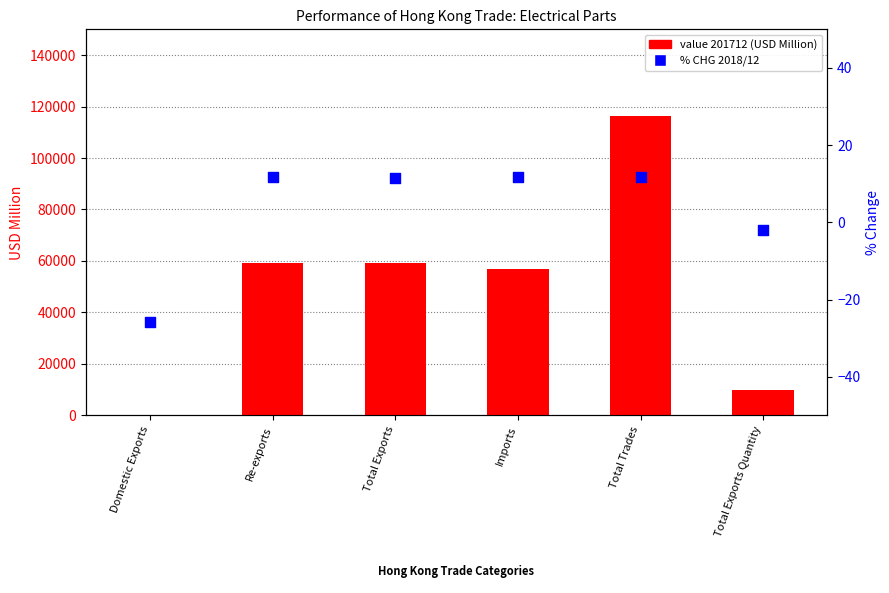

Which series reaches the minimum Y coordinate?

% CHG (2018/12)